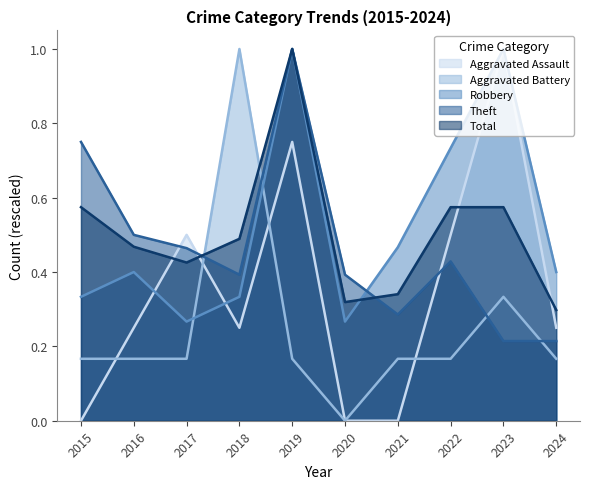

How many categories are shown in the chart?

10